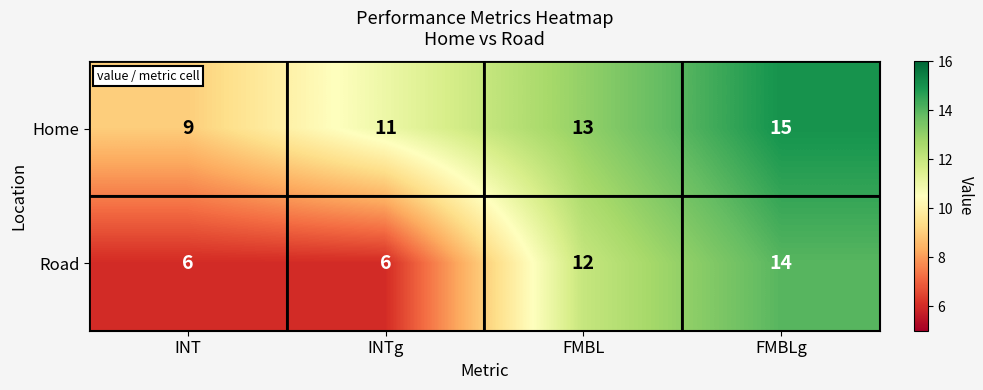

The Road series shows 6 at INT. True or false?

True